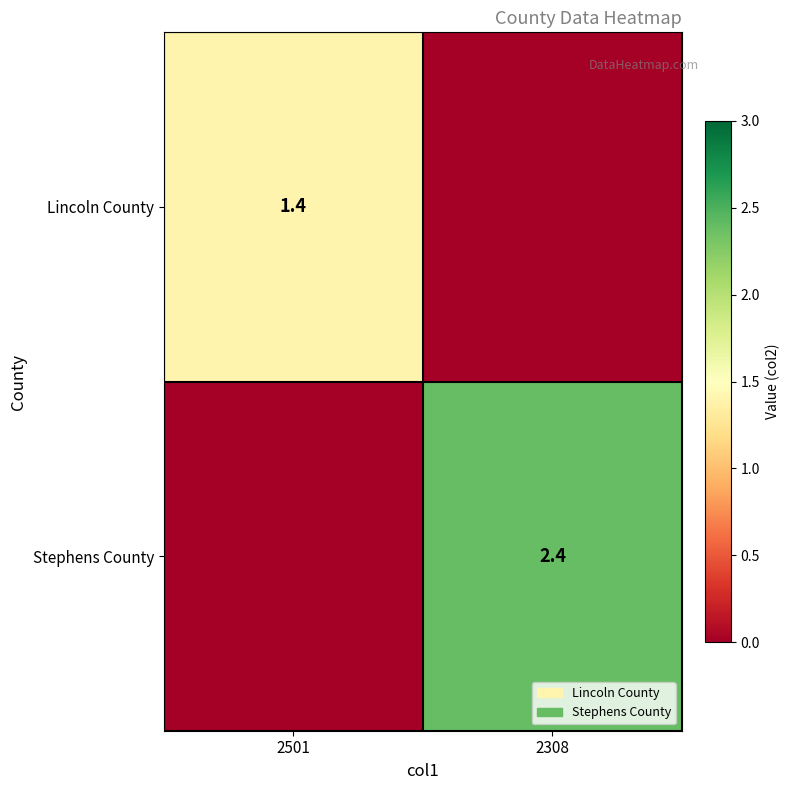

Is the value of Lincoln County at 2501 greater than the value of Stephens County at 2308?

No